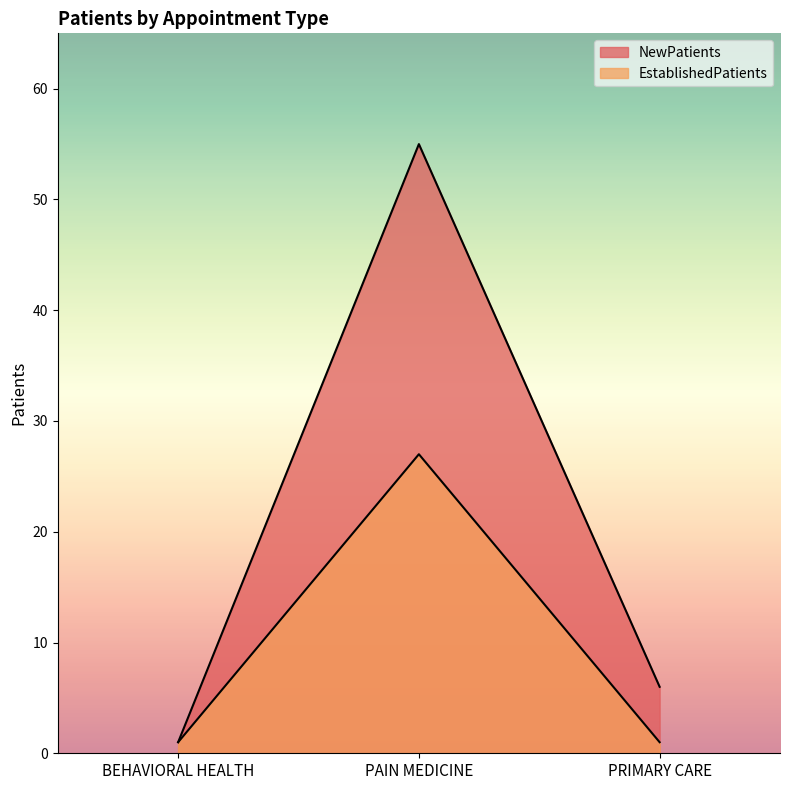

Which series has the largest total across all categories?

NewPatients